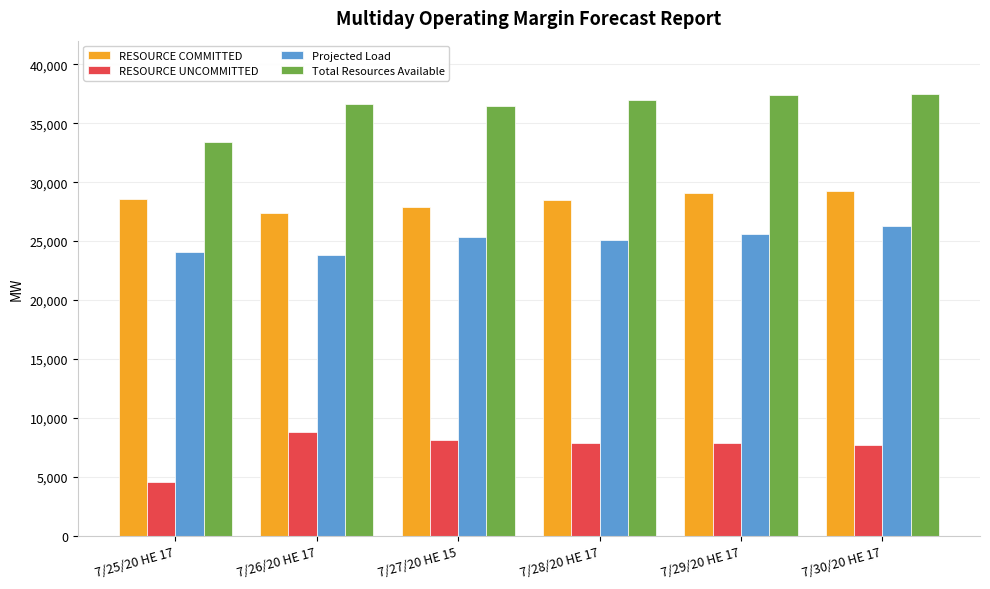

What is the total value across all series at 7/26/20 HE 17?

96592.0